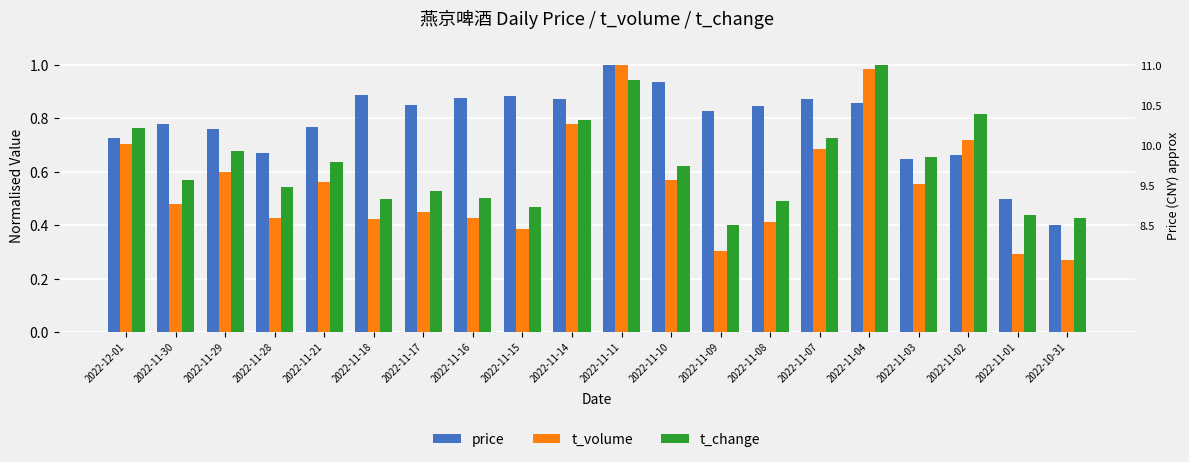

At which label is t_change closest to 0?

2022-11-09